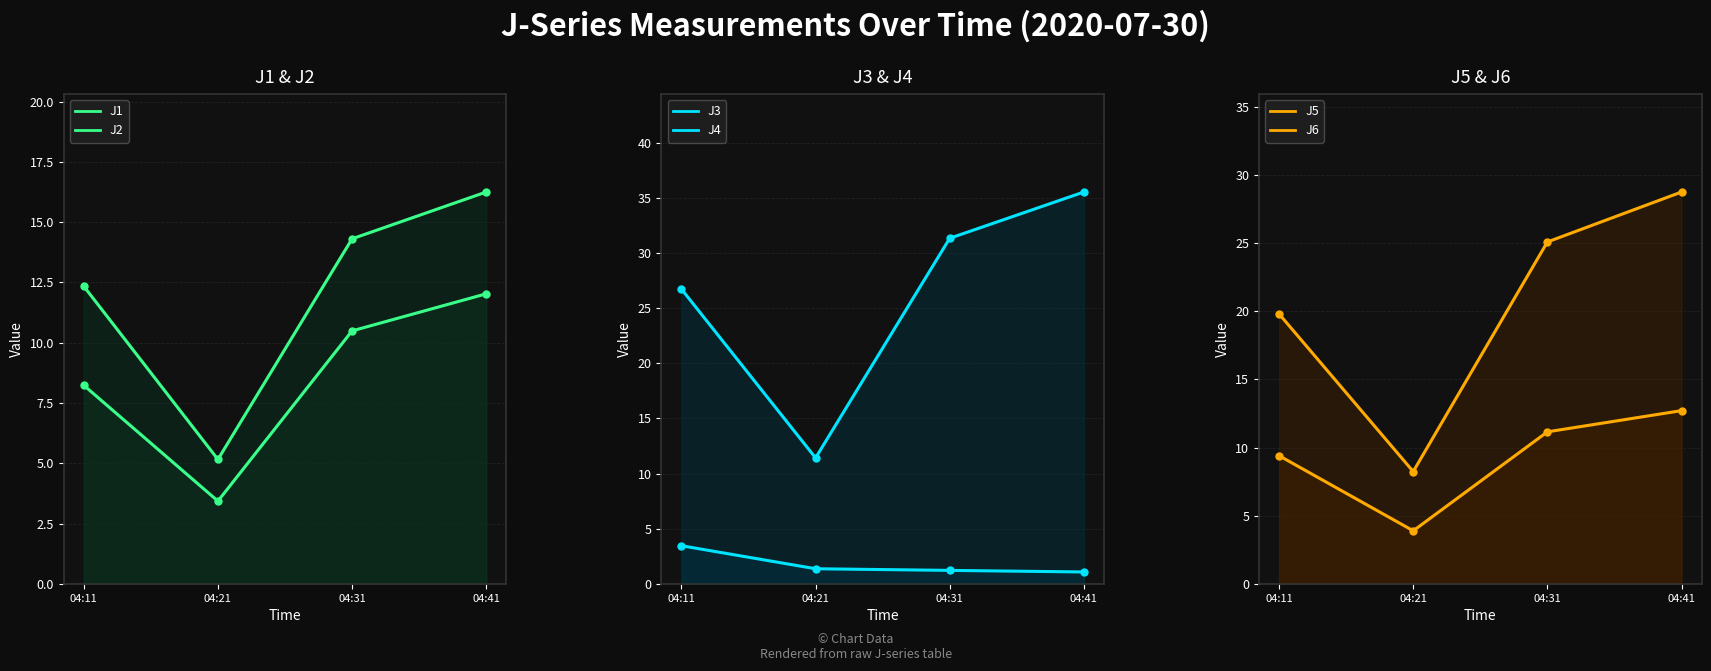

The J1 series shows 2.7 at 04:11. True or false?

False